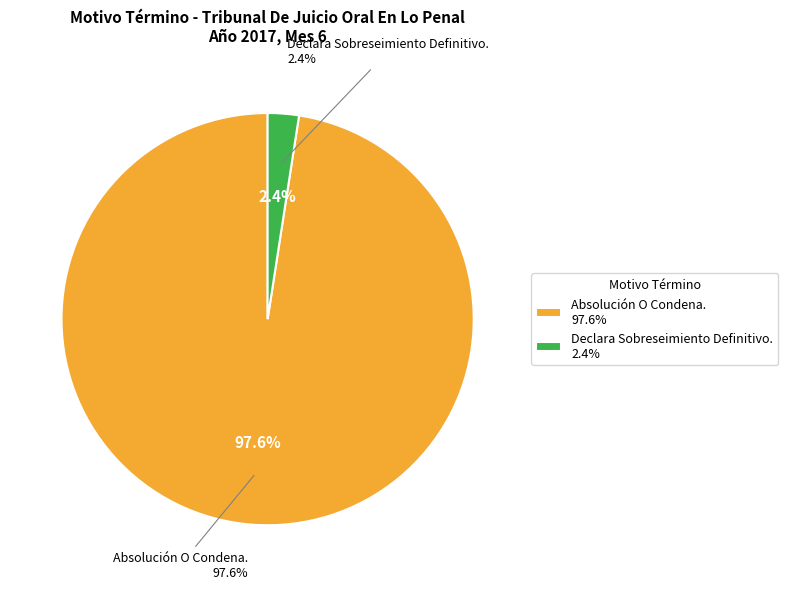

What is the largest slice in the pie chart?

Absolución O Condena.